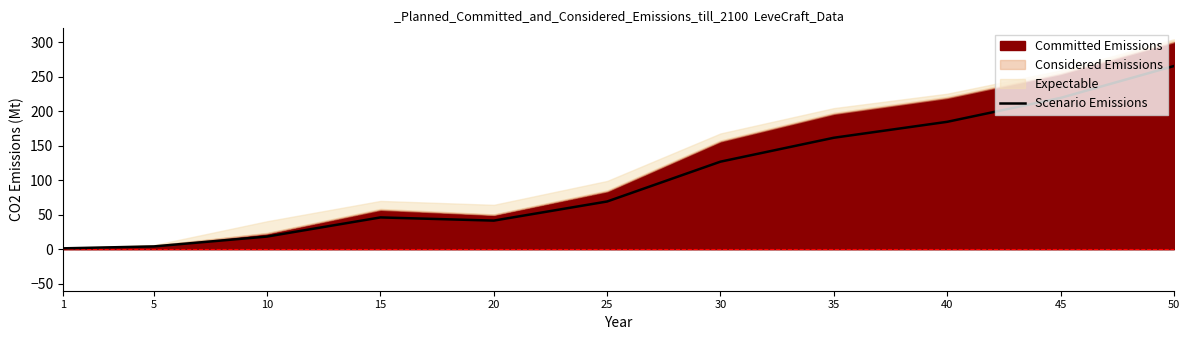

Where is the first local maximum?

15